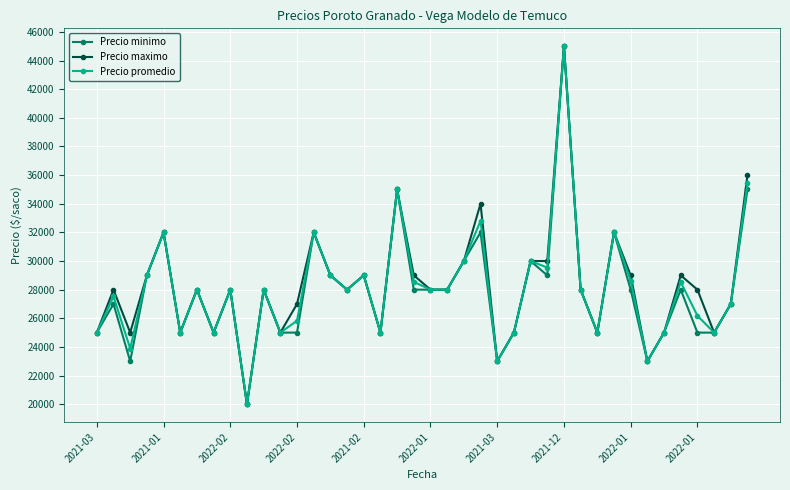

What is the smallest value displayed?

20000